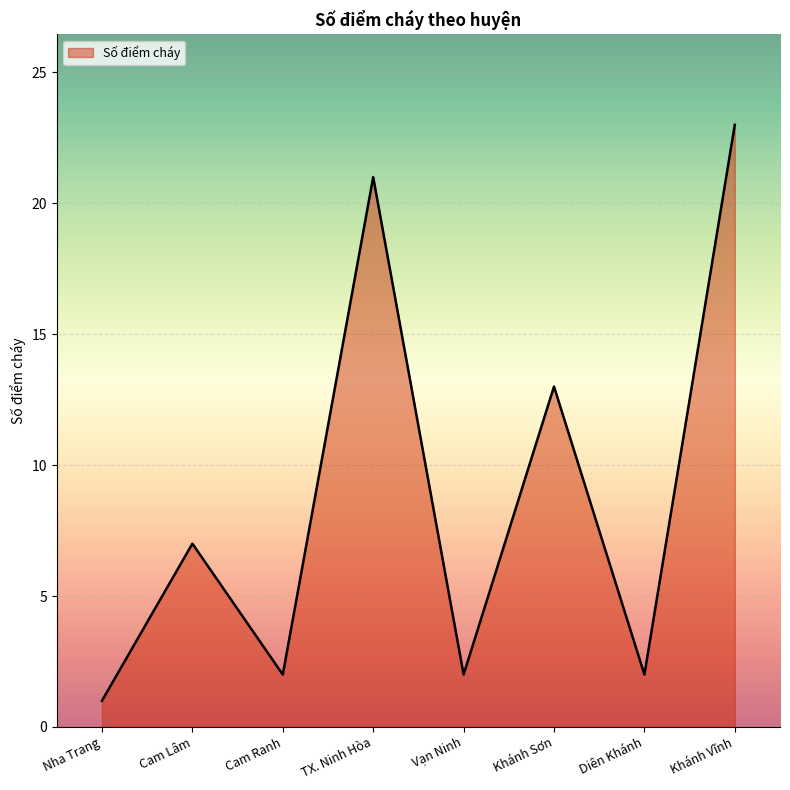

The chart shows a value of 7 at Cam Lâm. True or false?

True